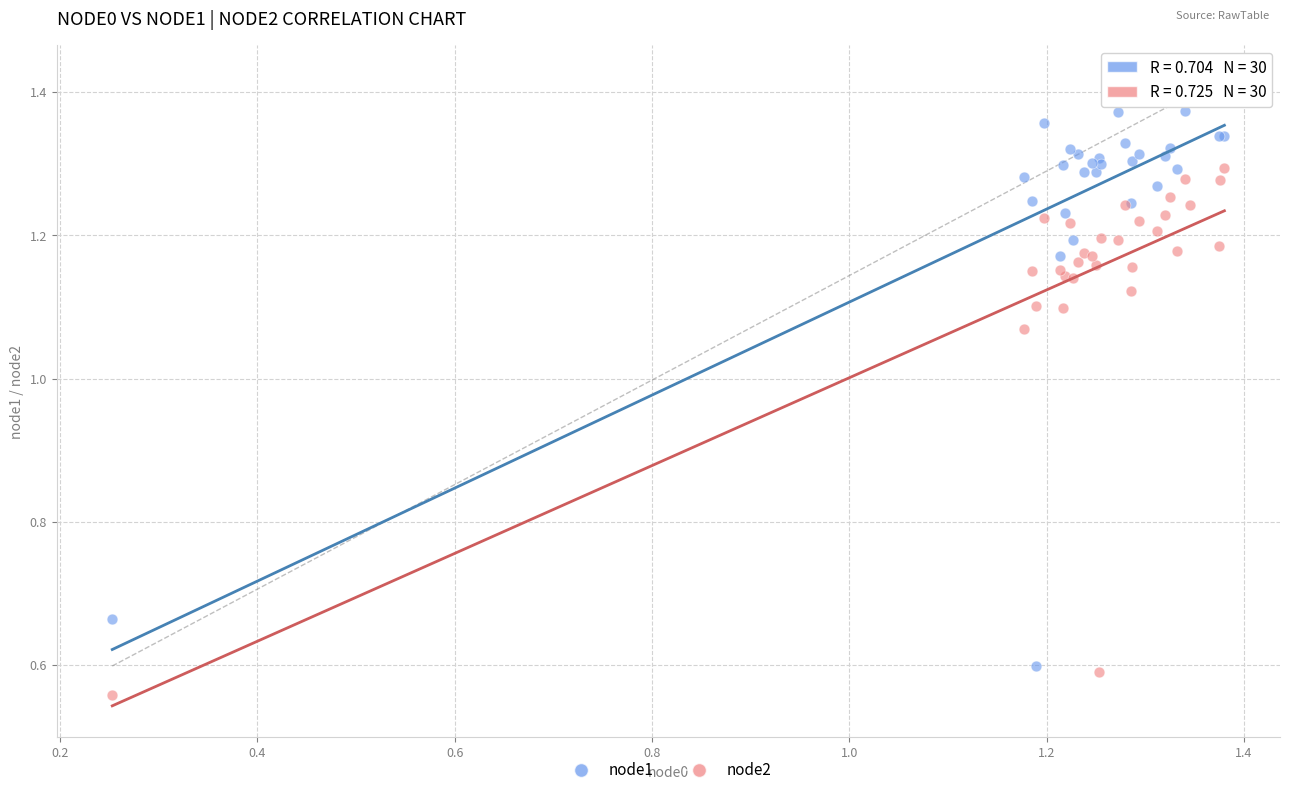

Which series has the largest Y range (max minus min)?

node1